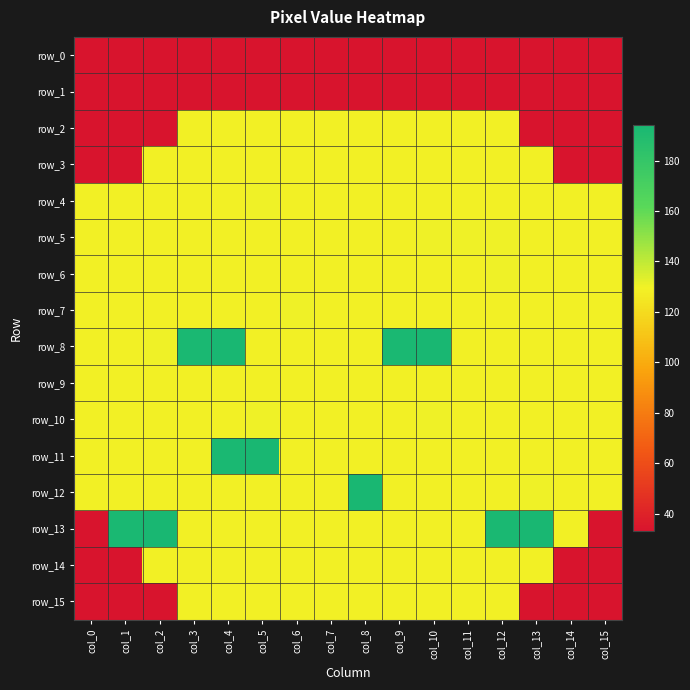

How many row_5 values are between 129 and 130?

16